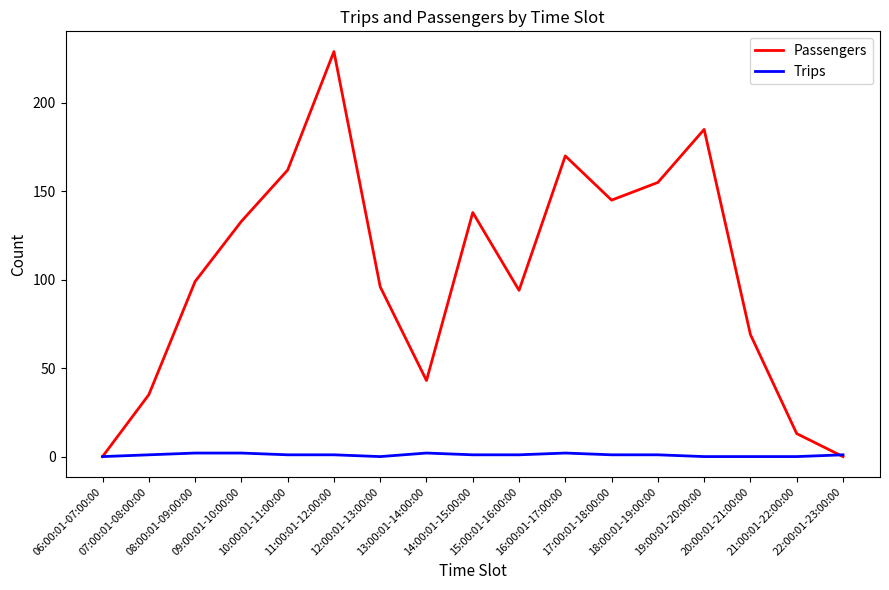

What is the maximum value shown in the chart?

229